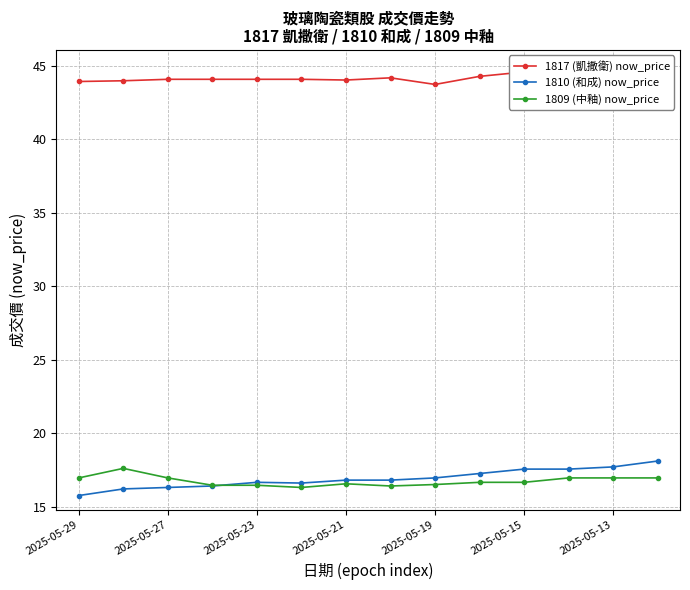

The value of 1810 (和成) now_price at 2025-05-27 is 16.3. True or false?

True